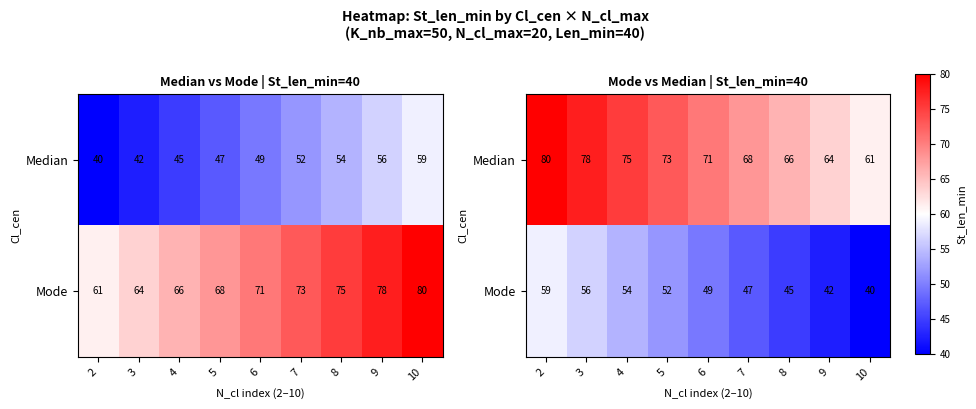

Which category has the highest value in the Median series?

2